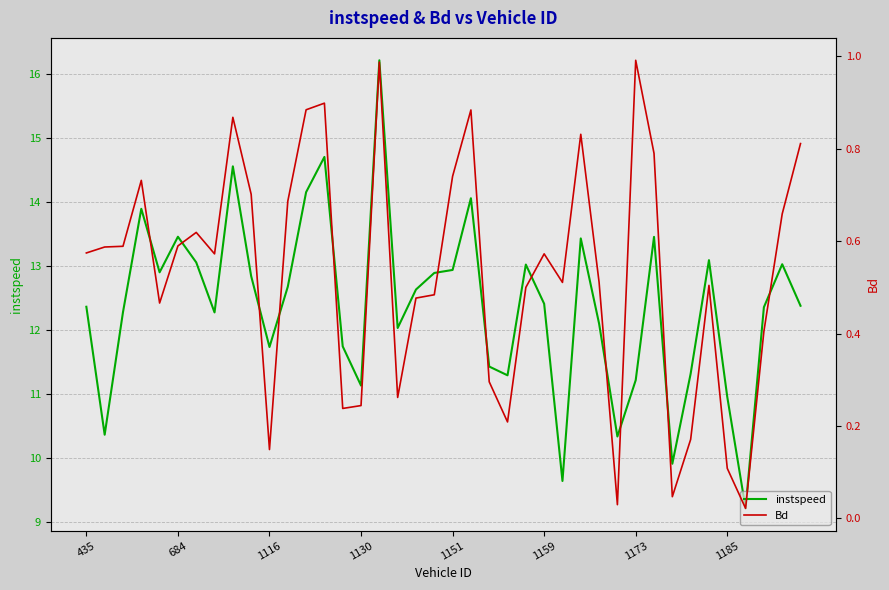

Which series has the widest spread of values?

instspeed